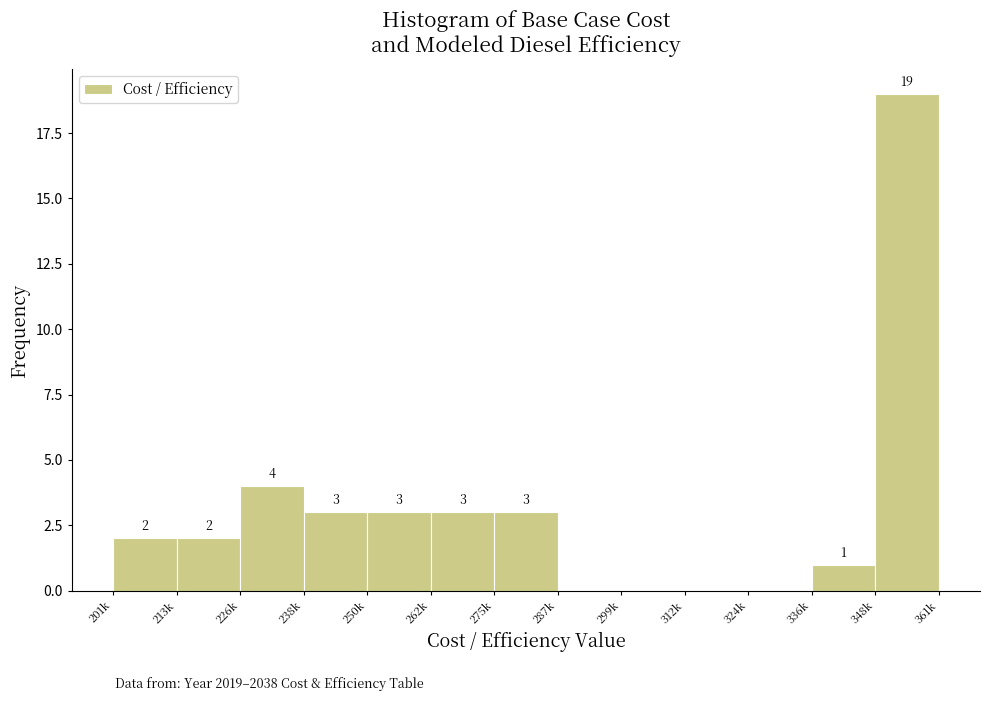

Reading right to left, list all the values displayed in this chart.

348k=19	336k=1	324k=0	312k=0	299k=0	287k=0	275k=3	262k=3	250k=3	238k=3	226k=4	213k=2	201k=2